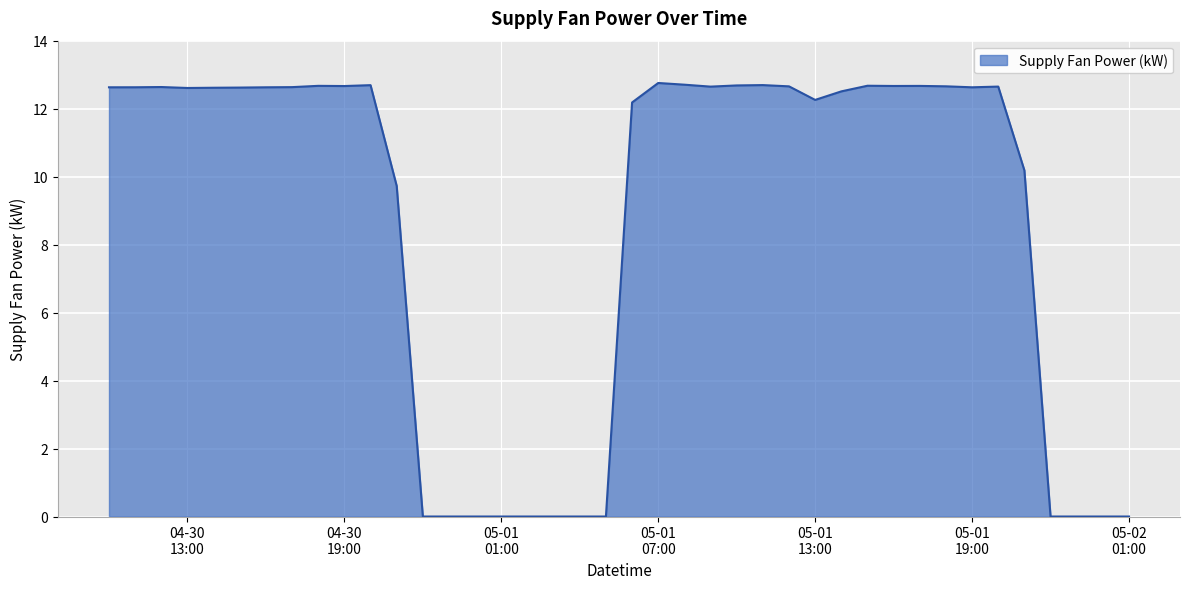

What is the maximum value shown in the chart?

12.8